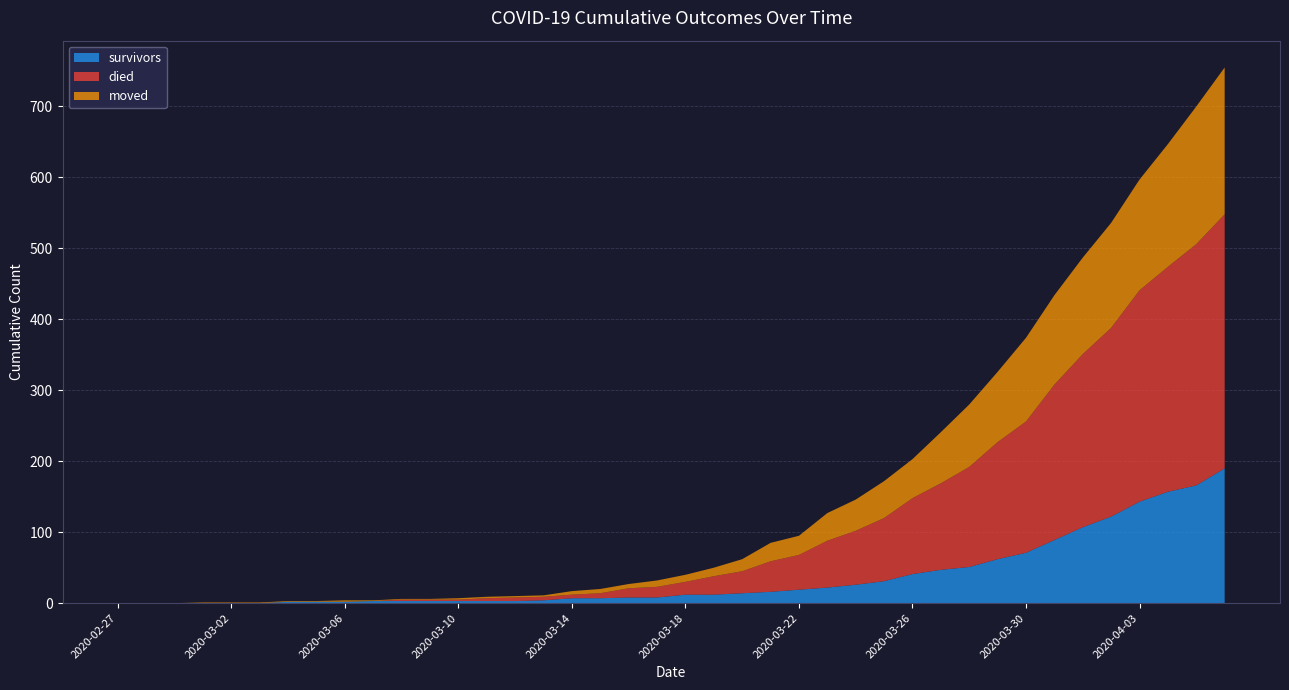

Reading left to right, list all the values displayed in this chart.

survivors: 0	0	0	0	0	0	2	2	2	3	3	3	3	3	3	4	7	7	8	8	12	12	14	16	19	22	26	31	41	47	51	62	71	89	107	122	143	157	166	190
died: 0	0	0	0	0	0	0	0	0	0	2	2	2	4	5	5	5	7	13	15	18	26	31	43	49	66	76	89	107	122	141	165	185	219	244	266	298	317	340	358
moved: 0	0	0	1	1	1	1	1	2	1	1	1	2	2	2	2	5	6	6	9	10	12	17	26	27	39	44	52	55	72	88	99	118	126	136	148	156	173	194	207